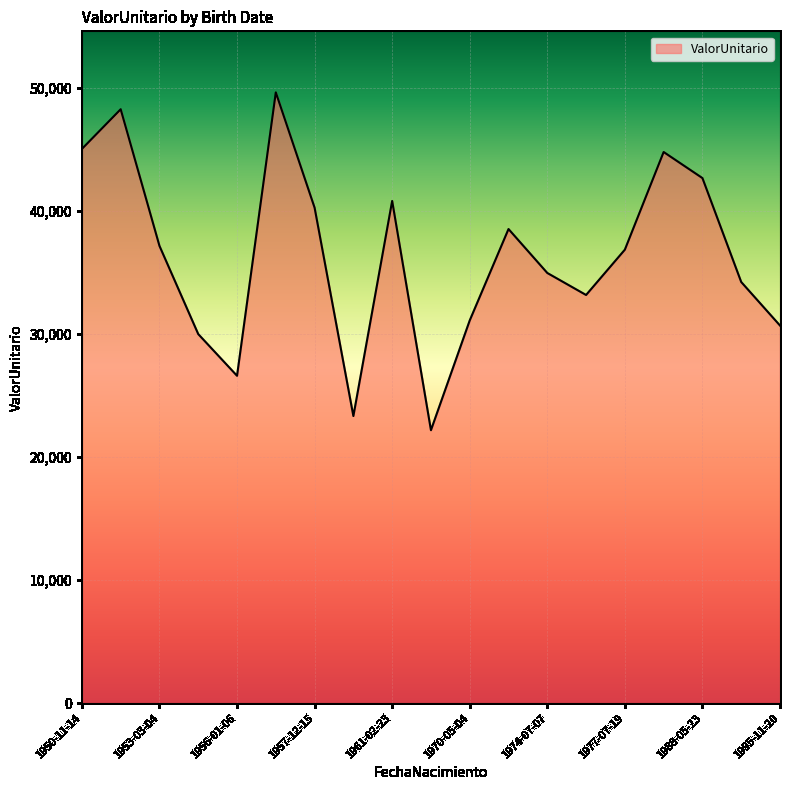

What is the maximum value shown in the chart?

49637.0